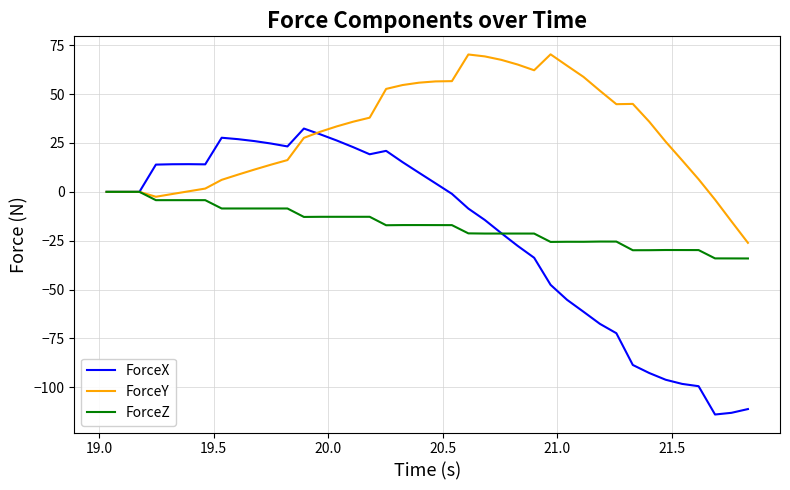

Which series has the largest range (max minus min)?

ForceX